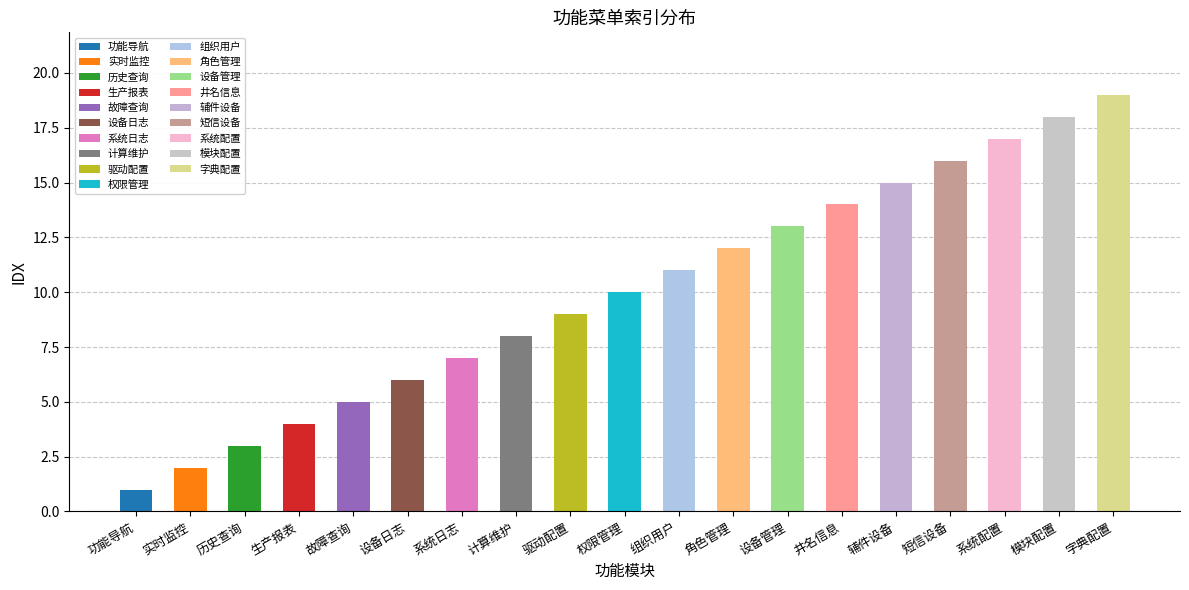

List the labels in order of value, largest first.

字典配置, 模块配置, 系统配置, 短信设备, 辅件设备, 井名信息, 设备管理, 角色管理, 组织用户, 权限管理, 驱动配置, 计算维护, 系统日志, 设备日志, 故障查询, 生产报表, 历史查询, 实时监控, 功能导航